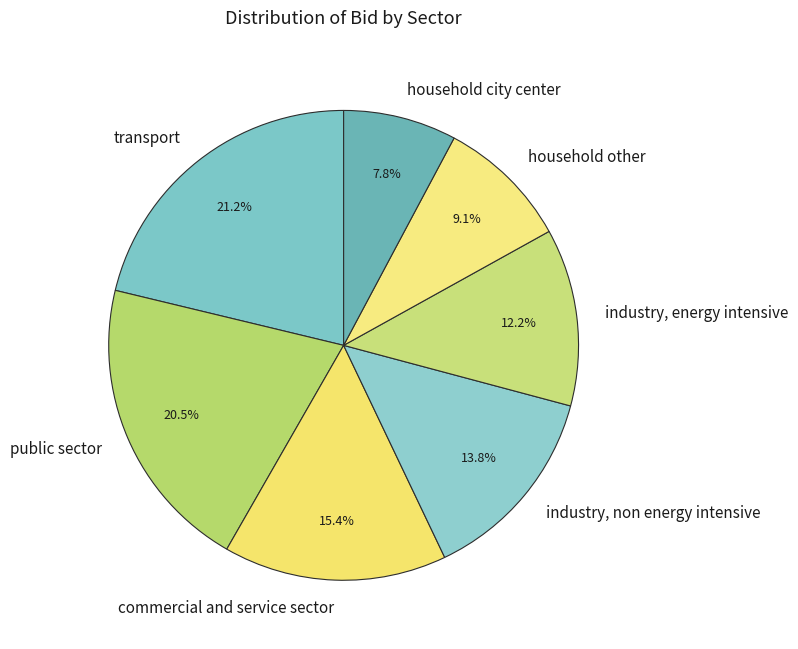

Which category has the smallest portion of the pie?

household city center